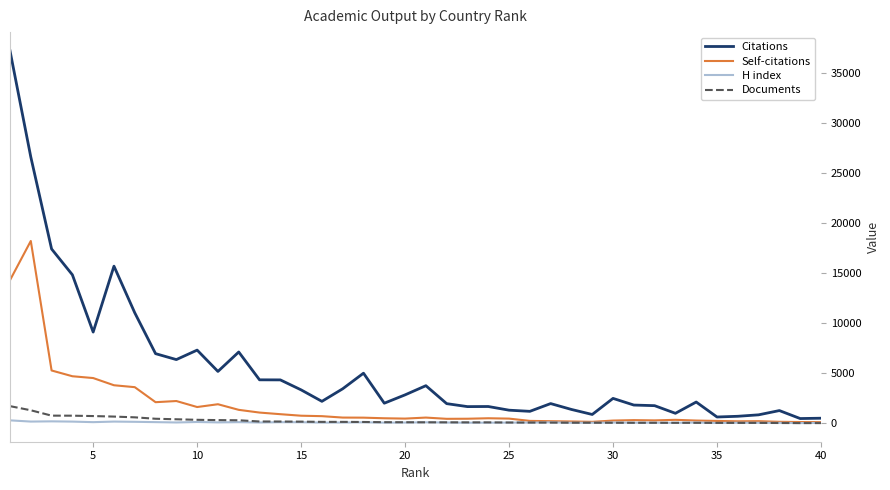

Which series has the largest range (max minus min)?

Citations